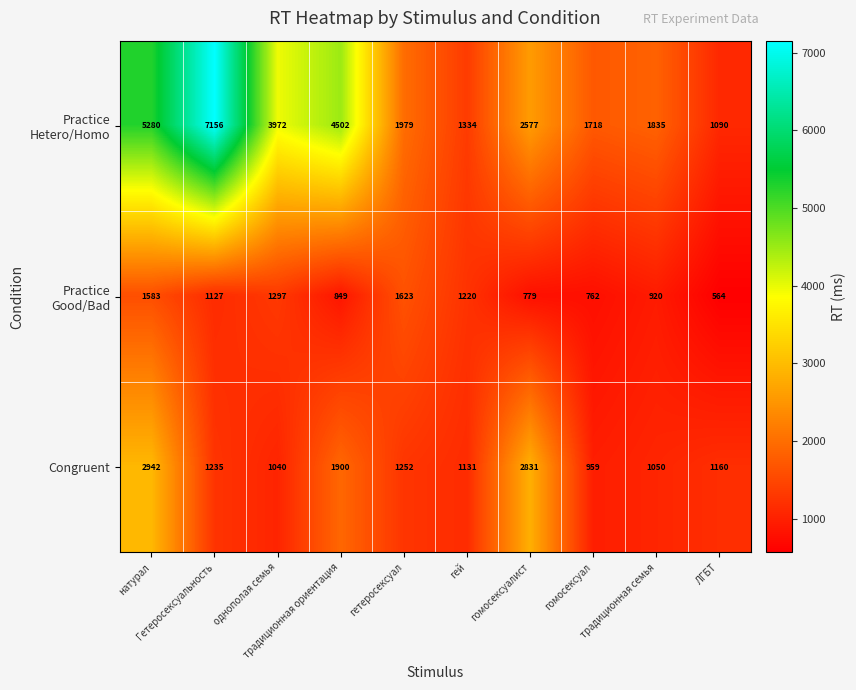

At which category is the sum across all series the highest?

натурал